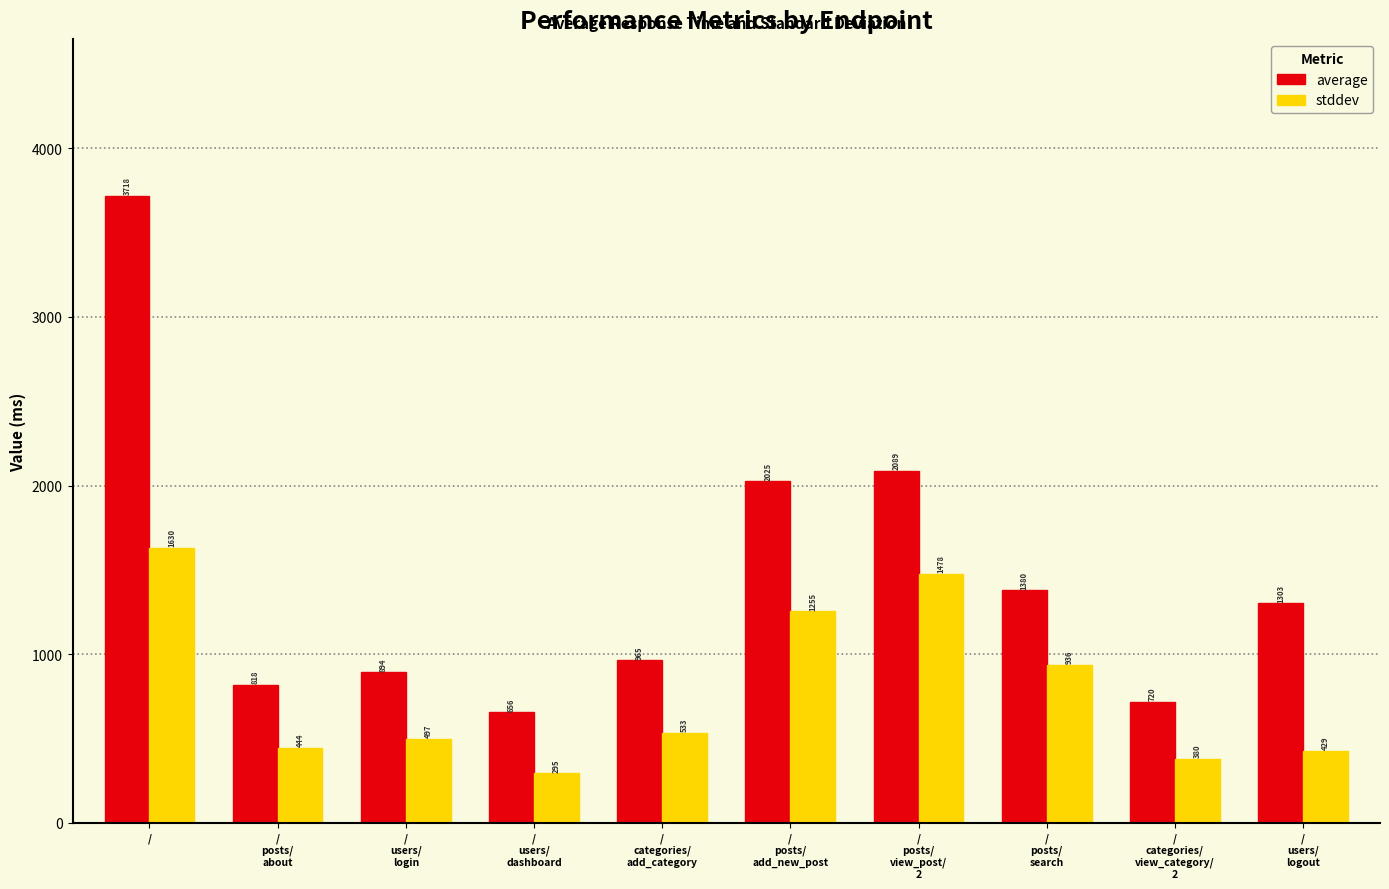

Which series changed the most between /
 and /
categories/
view_category/
2?

average